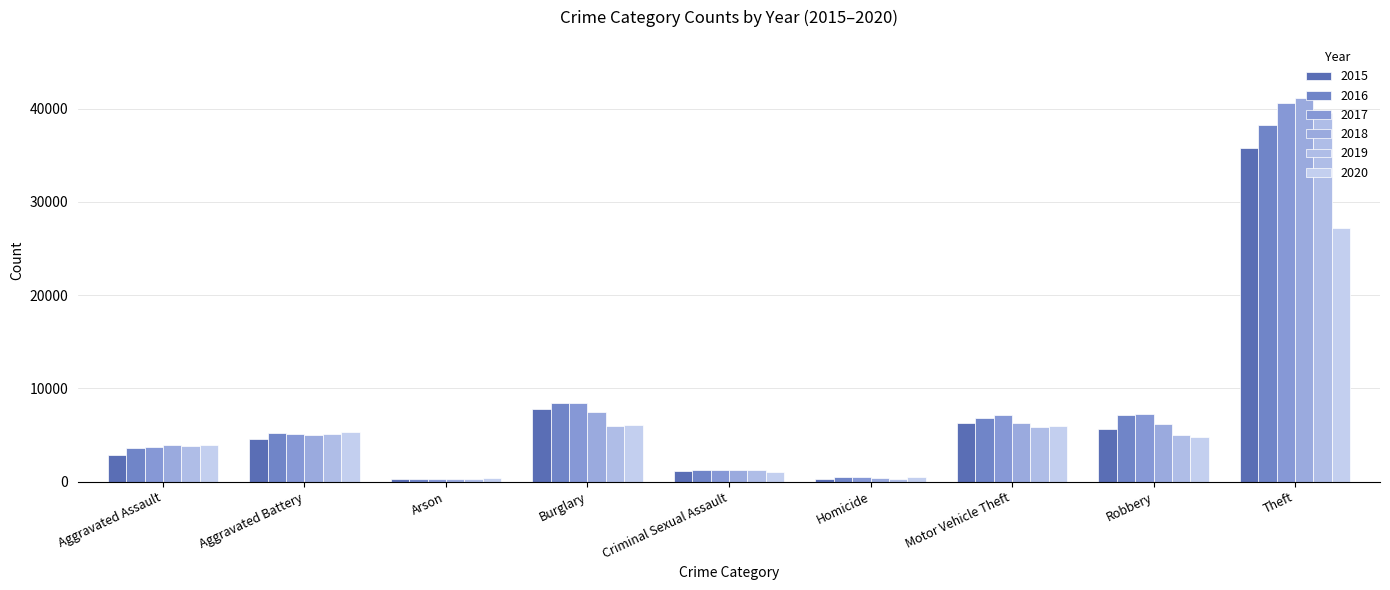

How many categories are shown in the chart?

9